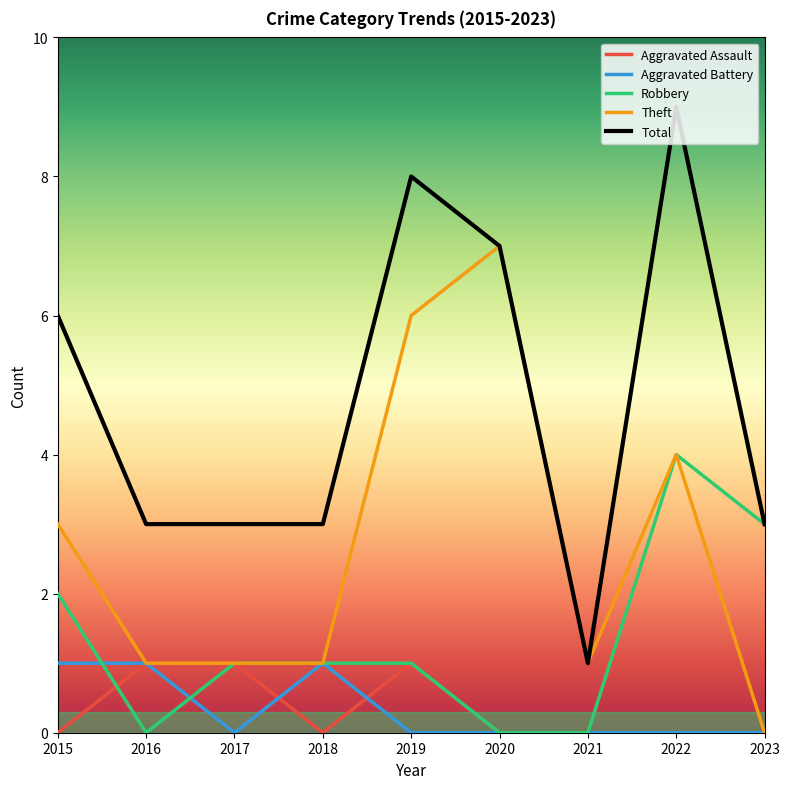

True or false: Aggravated Battery and Aggravated Assault cross at least once.

True